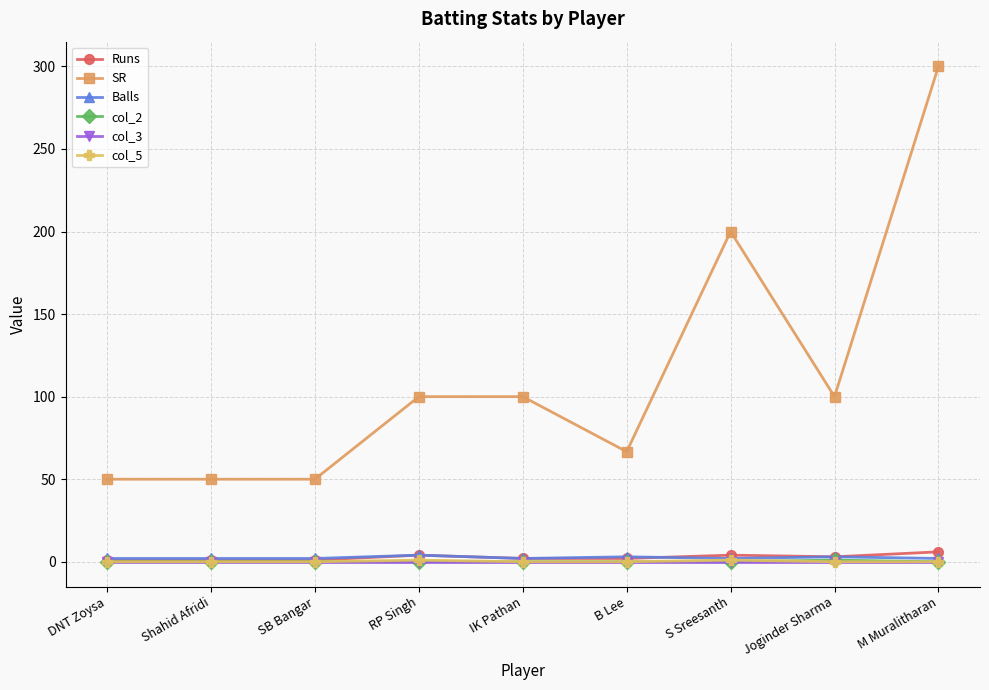

True or false: col_2 and SR intersect in this chart.

False